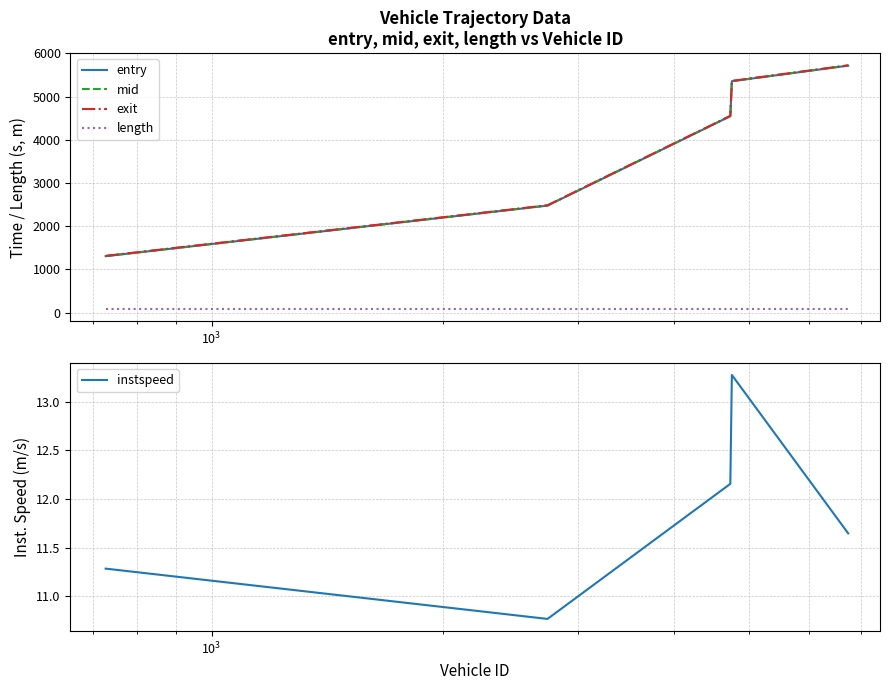

What is the minimum value for exit?

1314.7